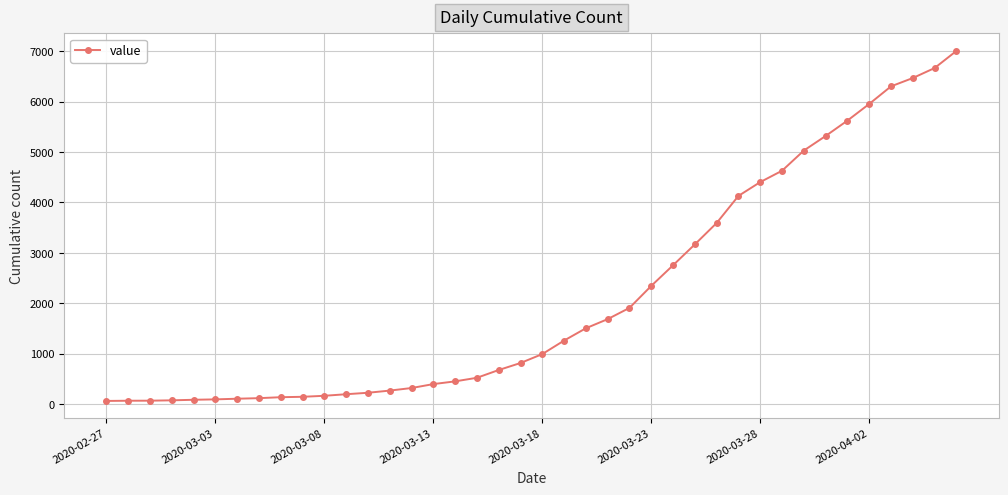

What is the greatest value displayed?

7003